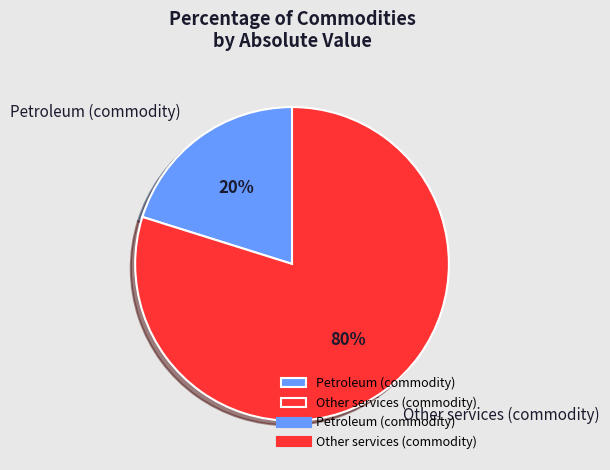

Which slice is the smallest?

Petroleum (commodity)